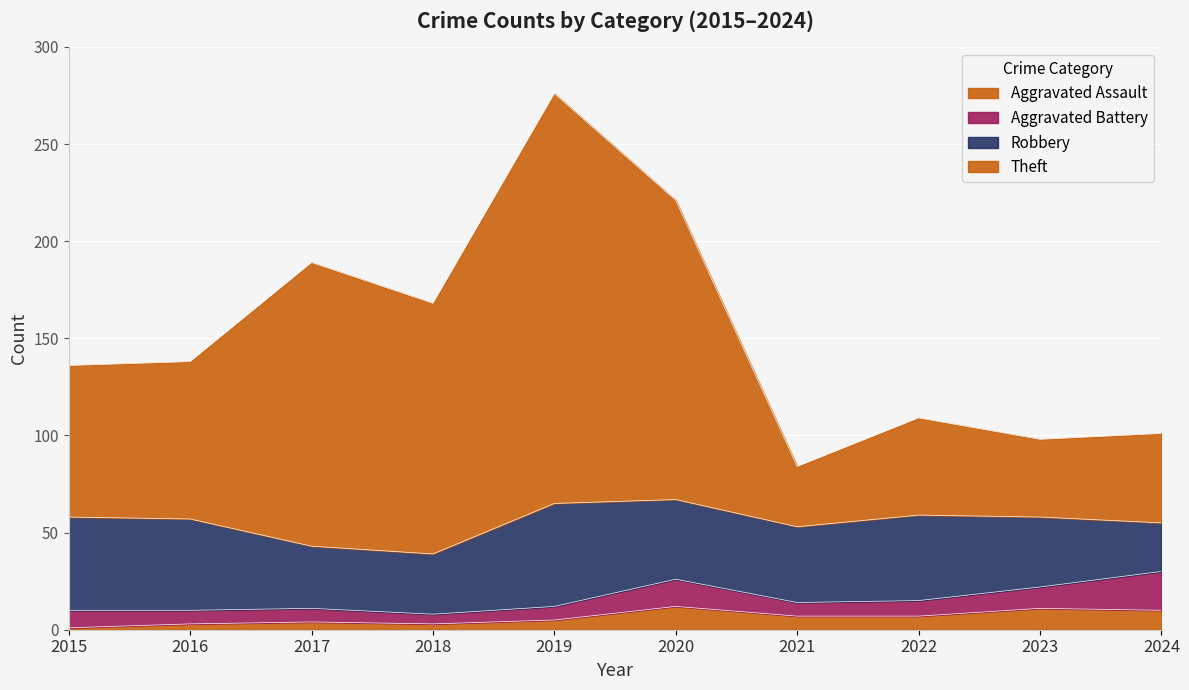

Rank the categories by Robbery value from lowest to highest.

2024, 2018, 2017, 2023, 2021, 2020, 2022, 2016, 2015, 2019